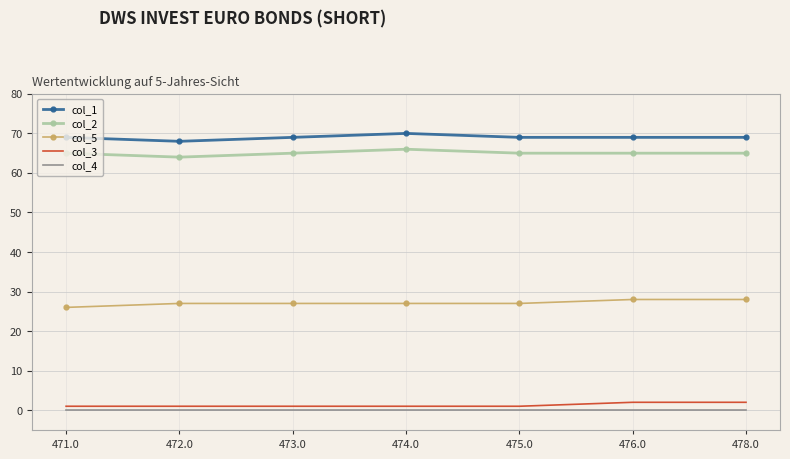

True or false: col_1 has a value of 68 at 472.0.

True